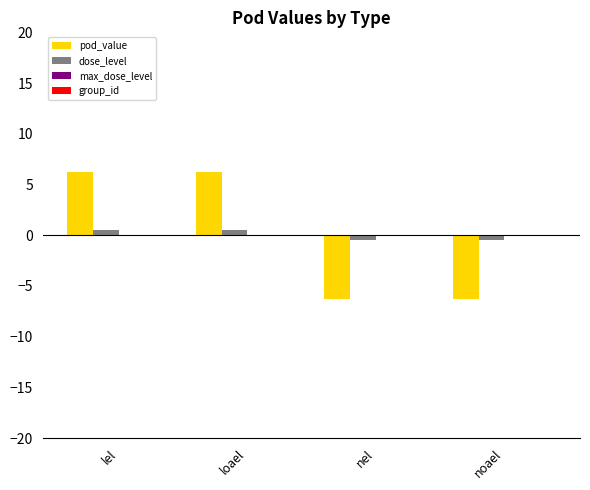

How many bars are there in each group?

2